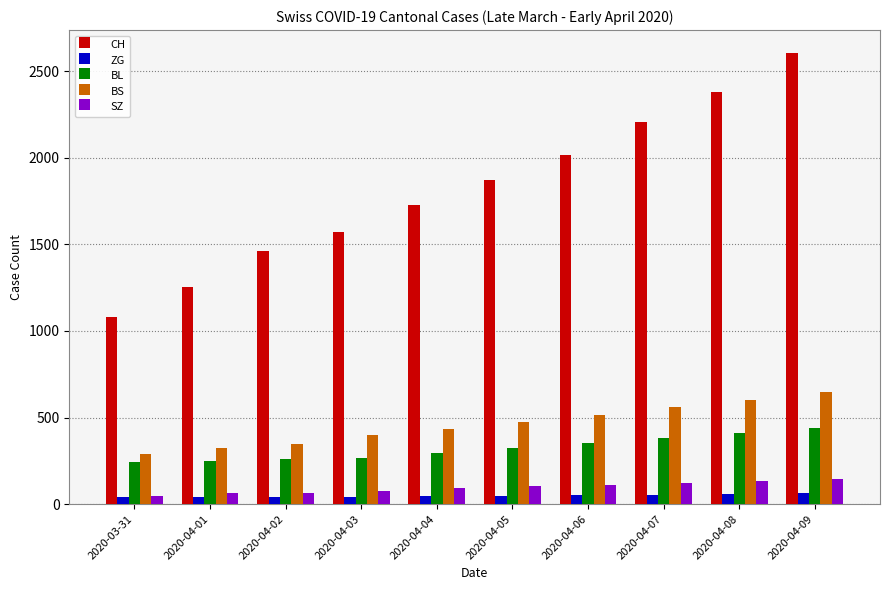

Is the value of CH at 2020-03-31 greater than the value of ZG at 2020-04-06?

Yes